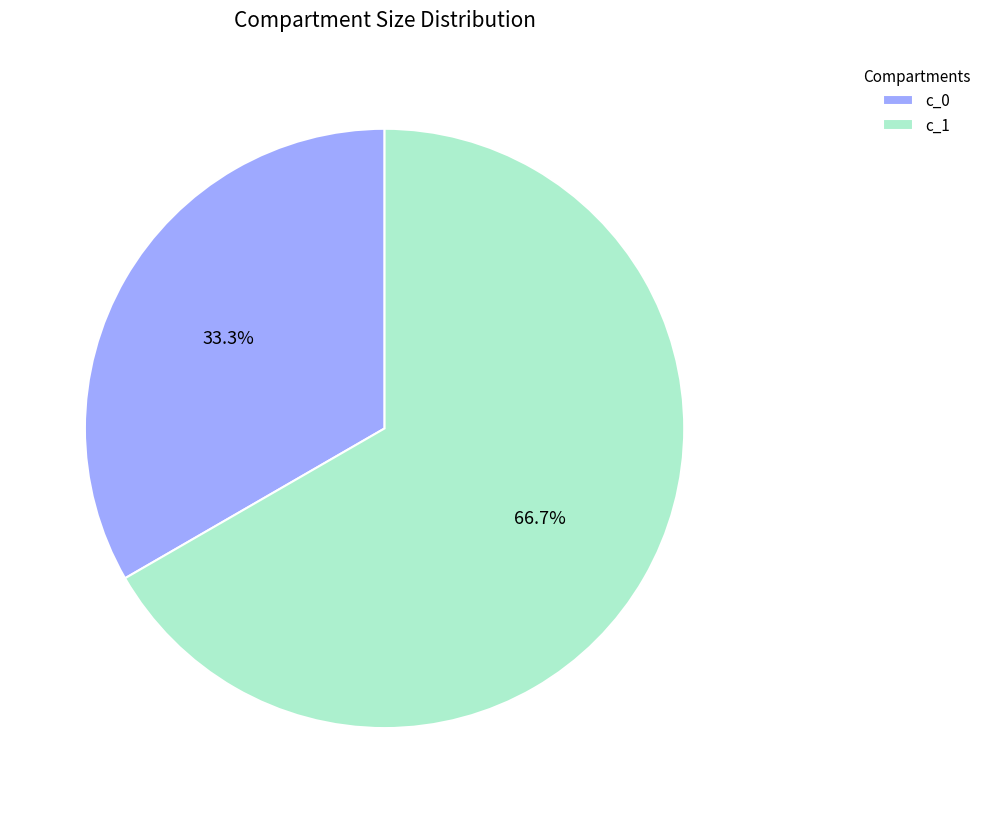

How much of the chart is everything except c_0?

66.7%